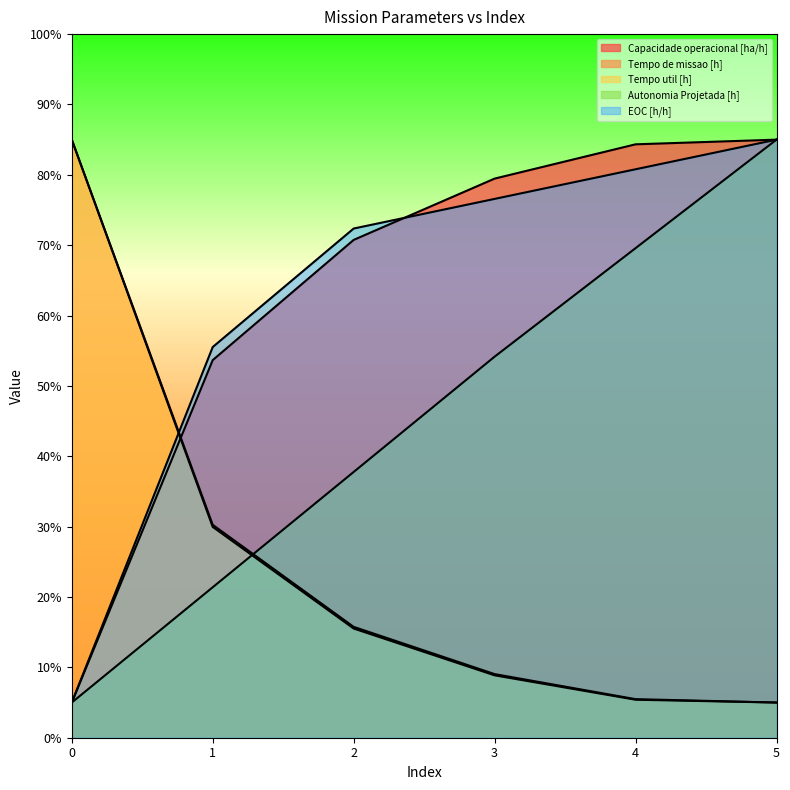

Does the chart display data point markers on the line(s)?

No